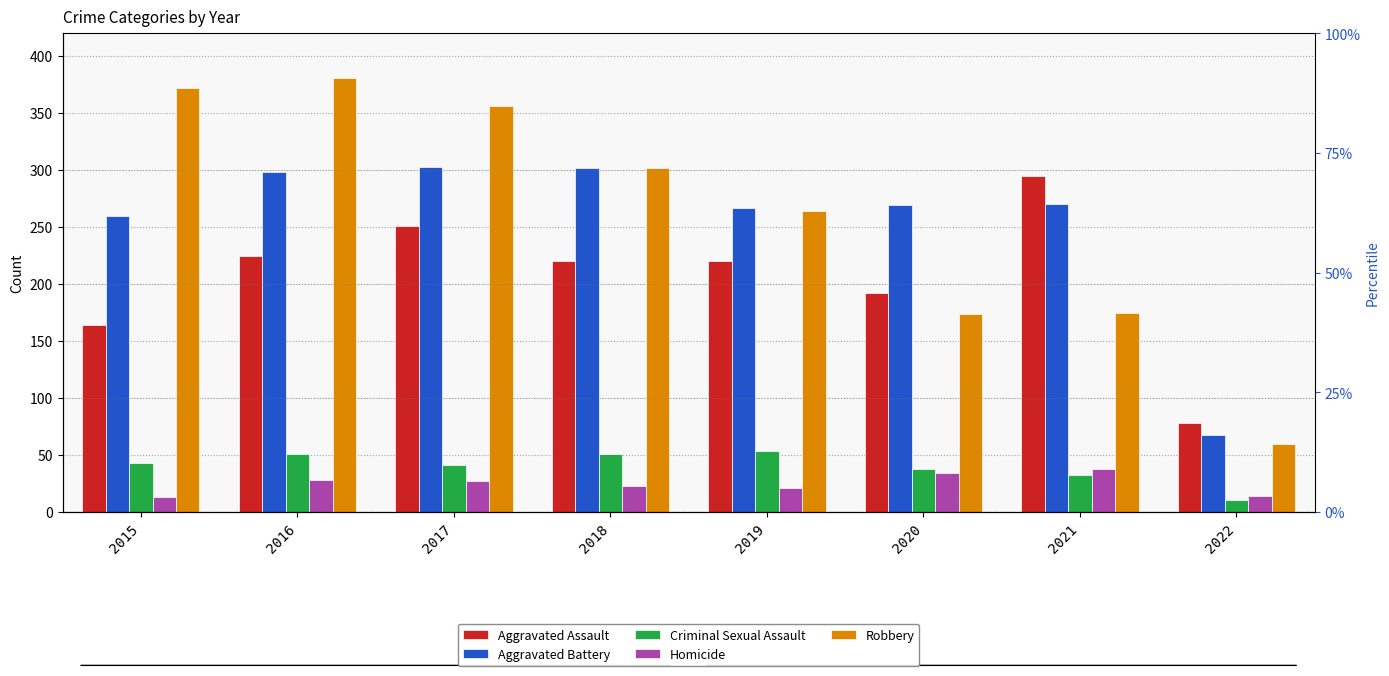

Reading left to right, what are all the values shown in this chart?

Aggravated Assault: 2015=164	2016=225	2017=251	2018=220	2019=220	2020=192	2021=295	2022=78
Aggravated Battery: 2015=260	2016=298	2017=303	2018=302	2019=267	2020=269	2021=270	2022=68
Criminal Sexual Assault: 2015=43	2016=51	2017=41	2018=51	2019=54	2020=38	2021=33	2022=11
Homicide: 2015=13	2016=28	2017=27	2018=23	2019=21	2020=34	2021=38	2022=14
Robbery: 2015=372	2016=381	2017=356	2018=302	2019=264	2020=174	2021=175	2022=60